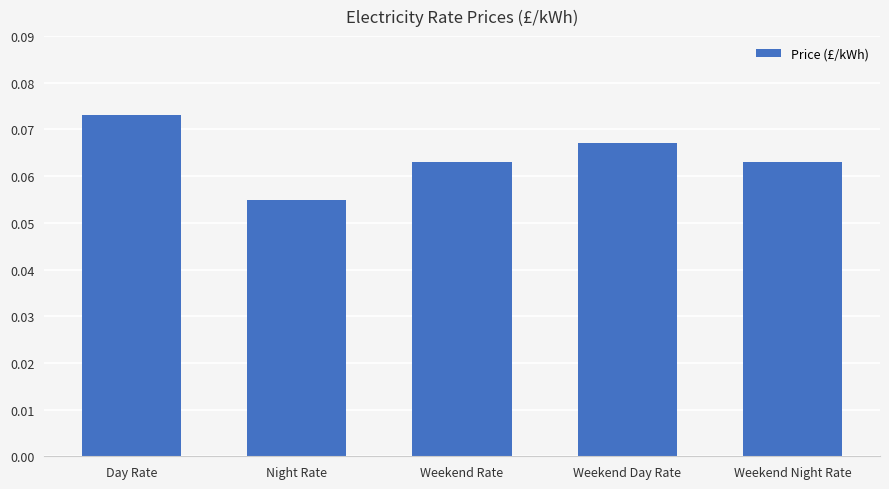

At which category does the chart reach its minimum across all series?

Night Rate